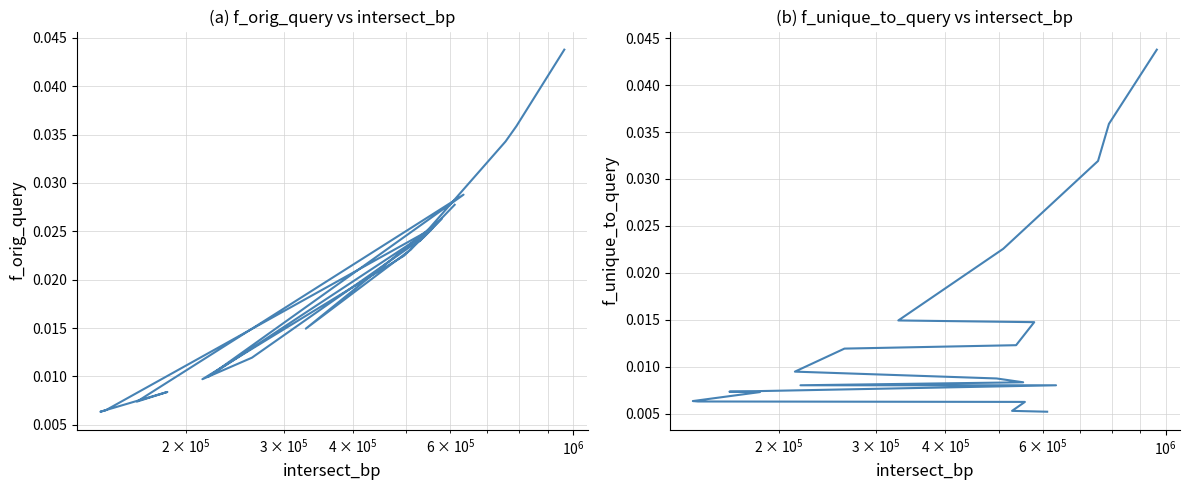

How many data points does each series have?

20